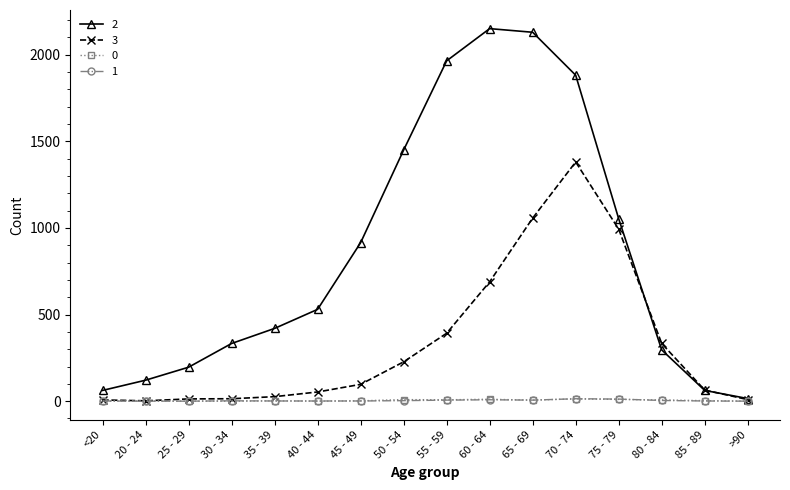

What is the value of the 0 point at the 9th from the left?

8